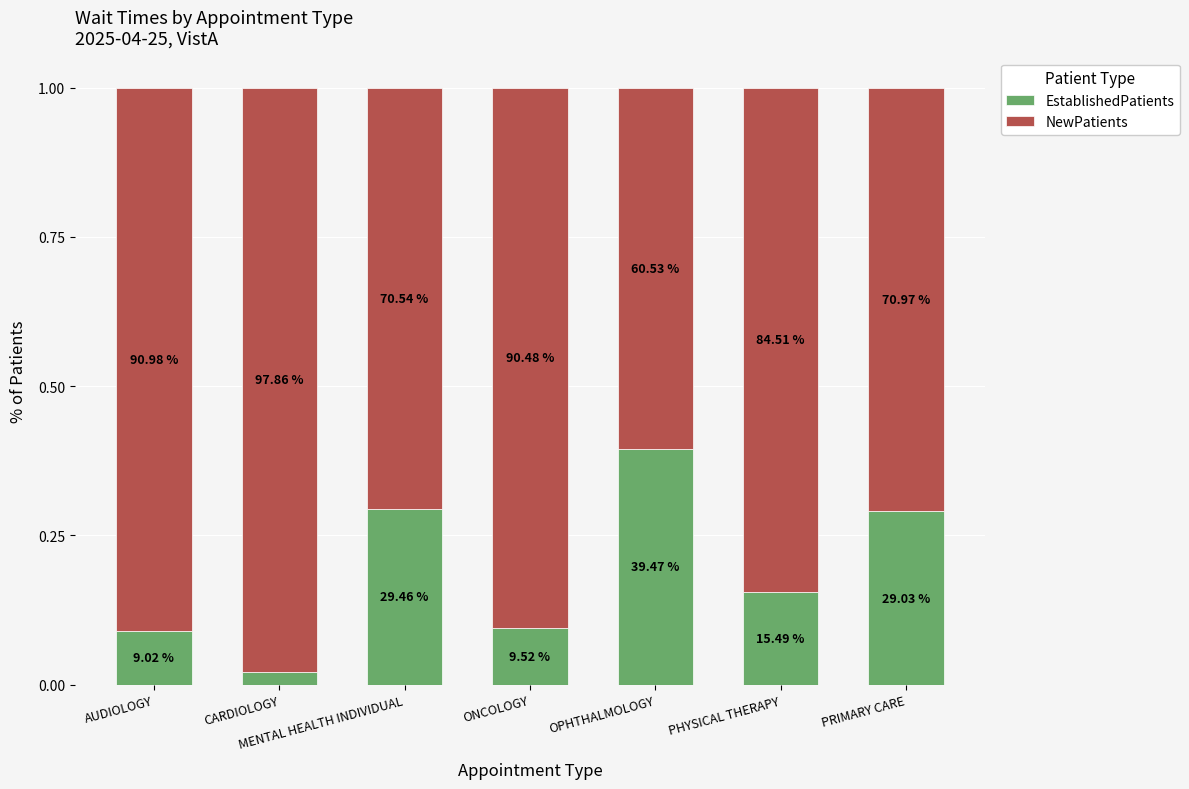

At how many categories does at least one series exceed 0?

7